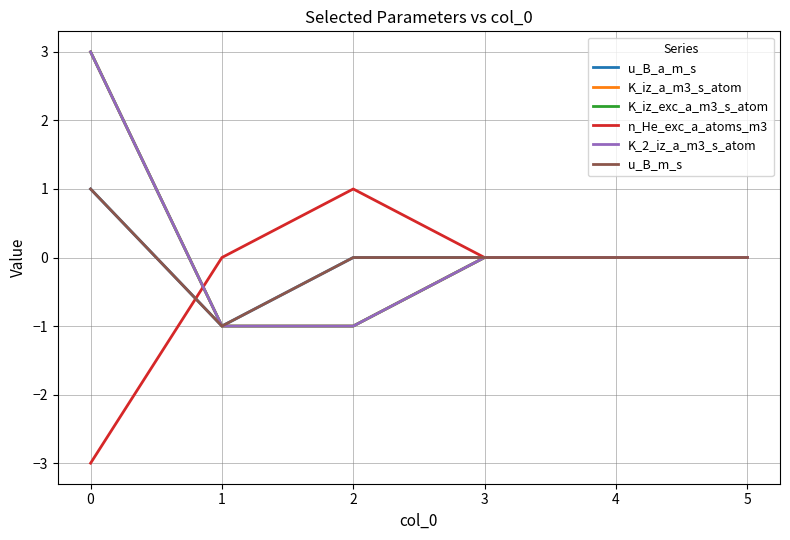

Between 4 and 3, which is larger?

4